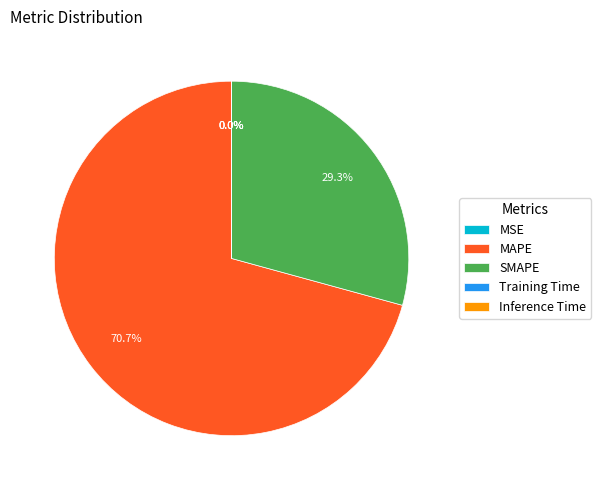

Is there a majority slice in this chart?

Yes